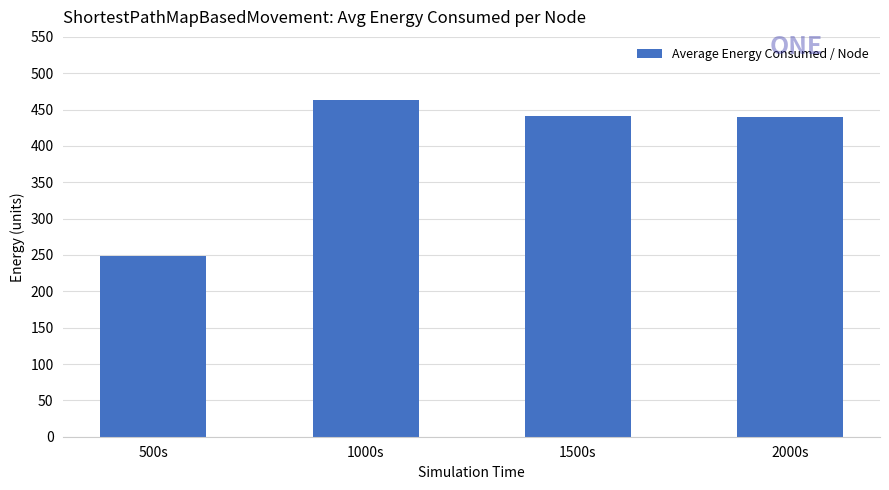

What is the label of the 1st bar from the right?

2000s